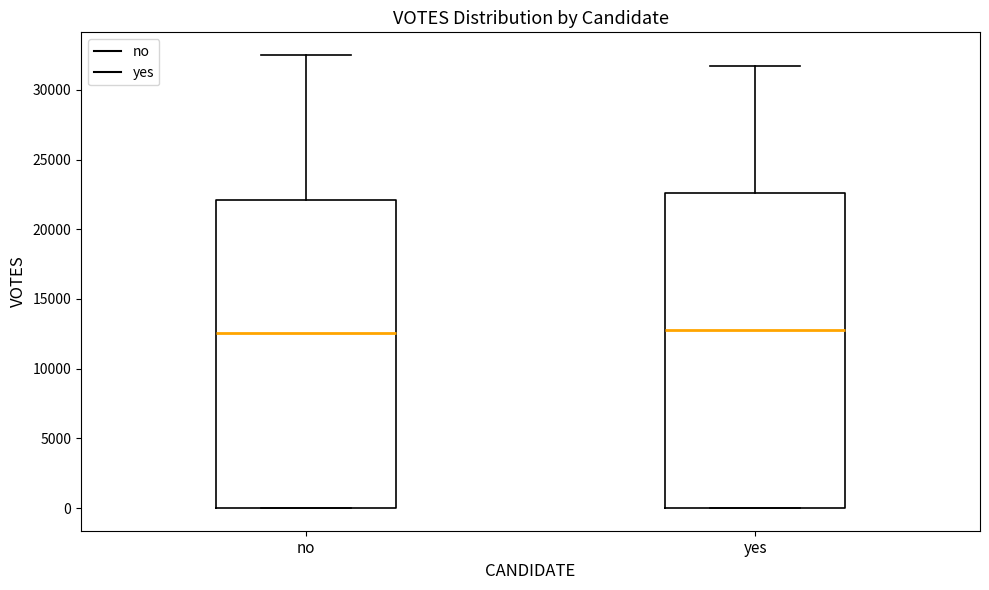

Reading left to right, transcribe this box plot: for each box, give where its median line is, the range the box spans, and where its two whiskers end, as read against the y-axis. The values are not printed on the chart, so give them approximately, as read against the axis.

no: median 12500, box 0 to 22000, whiskers 0 to 32500
yes: median 13000, box 0 to 22500, whiskers 0 to 31500